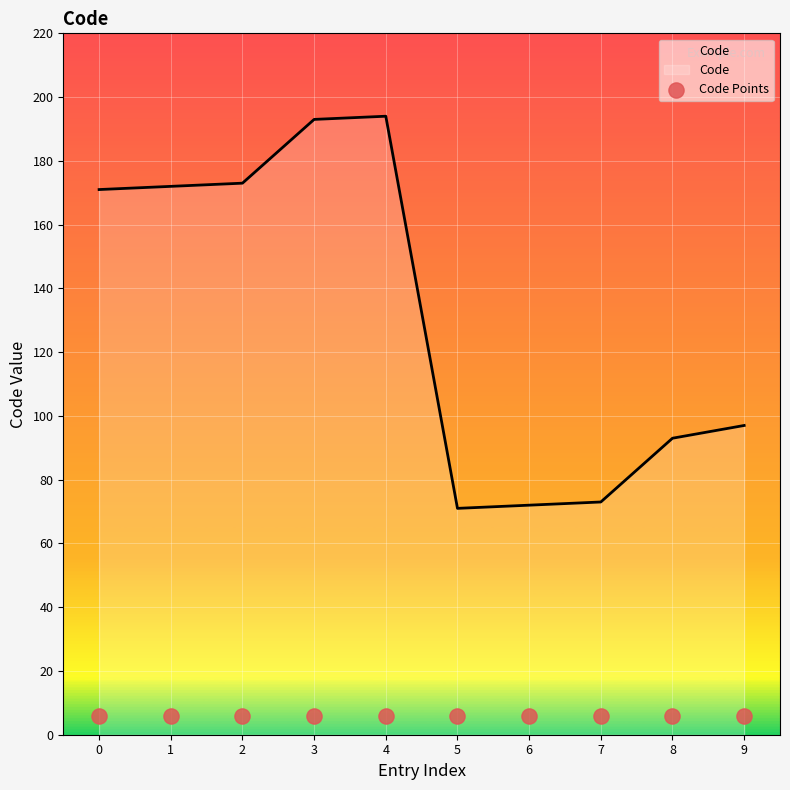

What is the change in value from 4 to 5?

-123